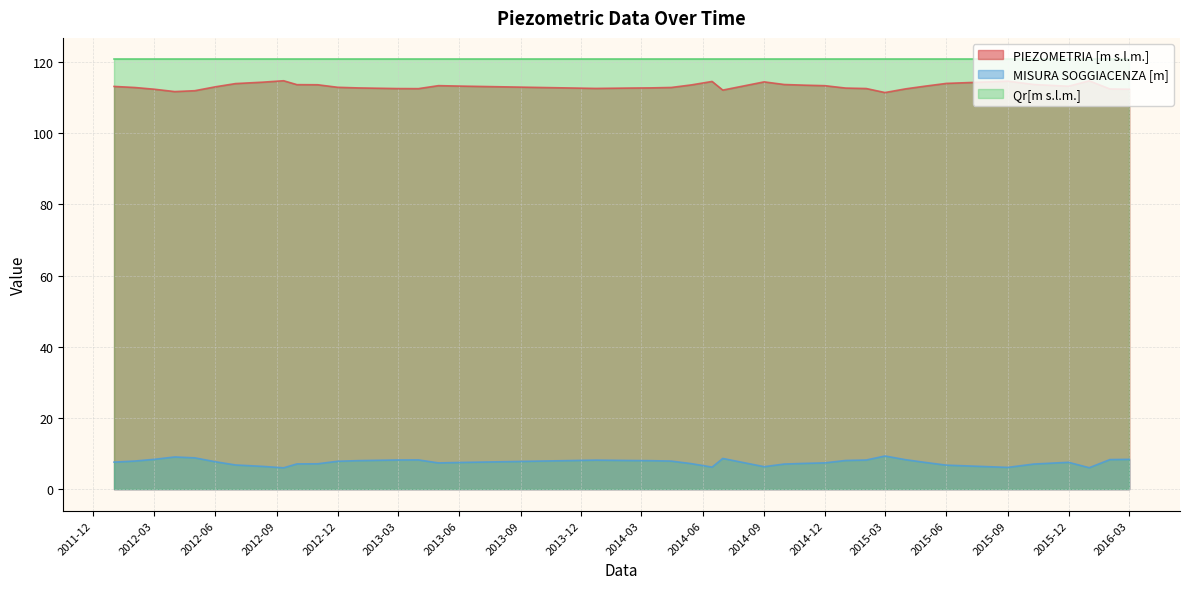

What is the greatest value displayed?

120.8